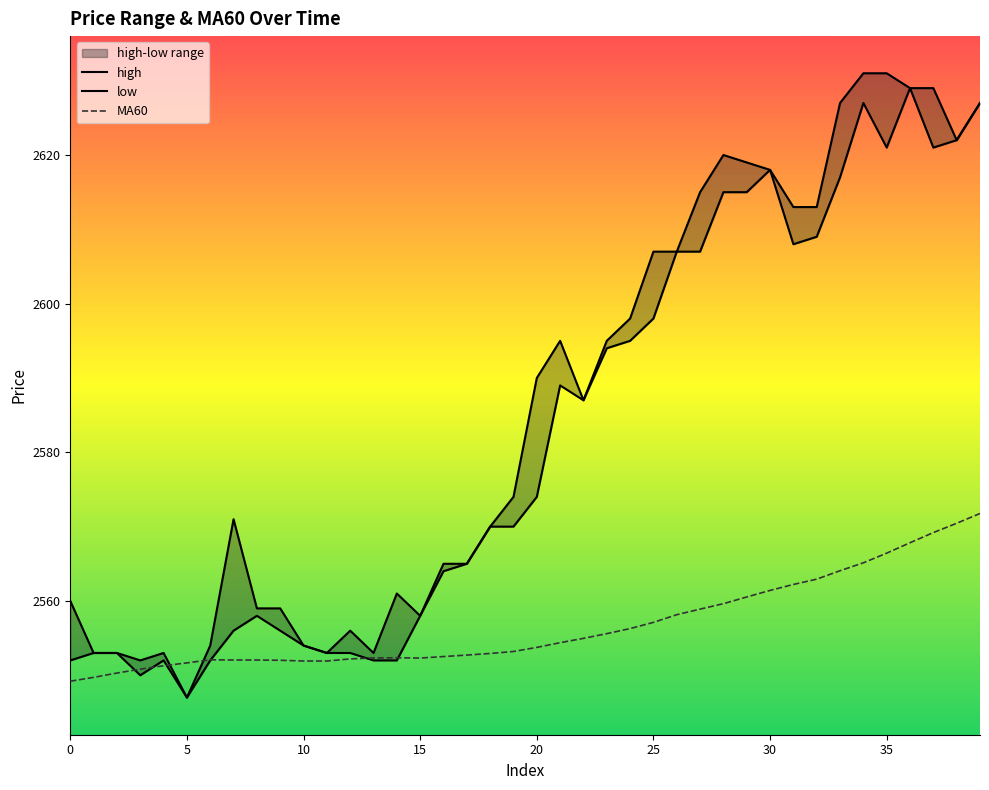

What is the difference between the maximum and minimum values in the MA60 series?

22.6